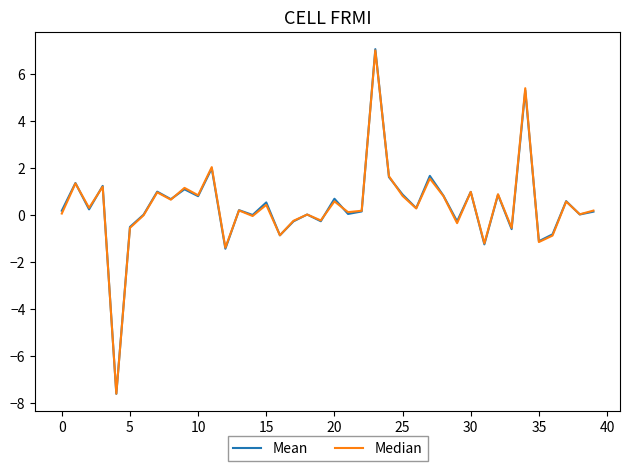

What is the greatest value displayed?

7.1